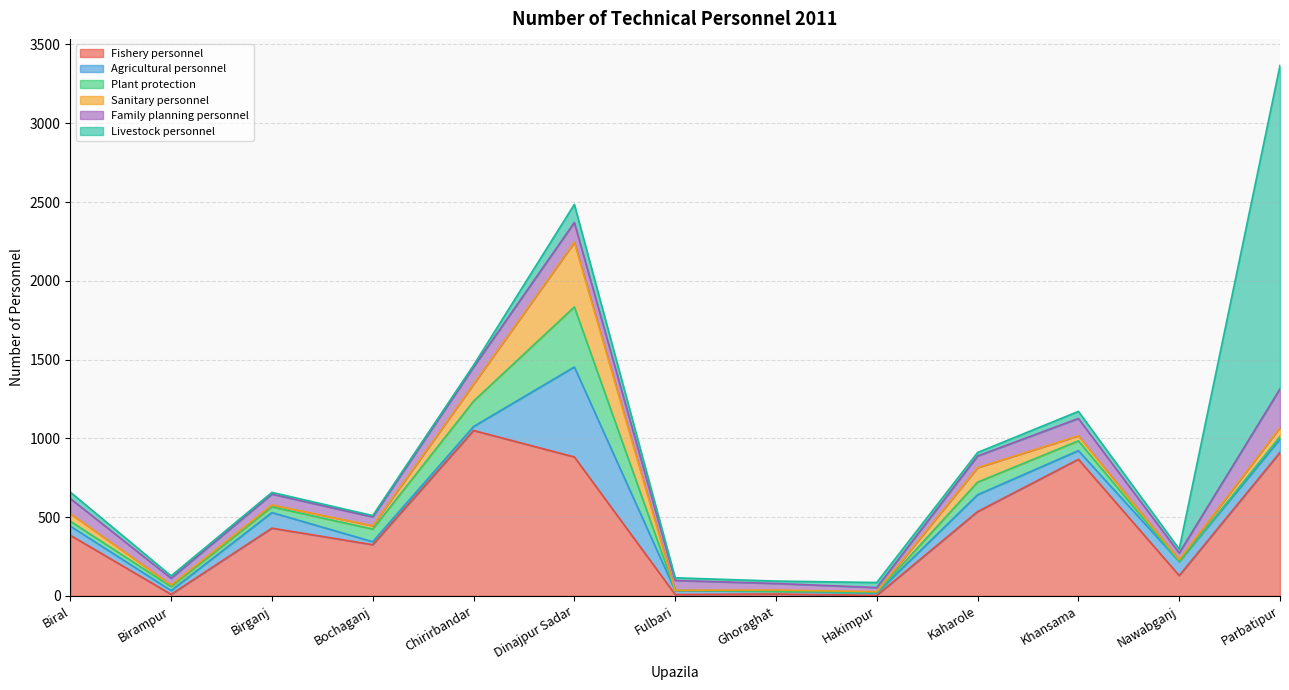

Reading left to right, transcribe all the data shown in this chart.

Fishery personnel: 385	10	430	325	1050	882	9	12	3	535	867	129	911
Agricultural personnel: 58	24	99	19	25	571	25	18	15	107	55	89	84
Plant protection: 31	25	36	80	161	381	1	0	4	80	62	0	17
Sanitary personnel: 48	10	12	21	108	410	1	7	5	92	32	12	57
Family planning personnel: 96	43	69	56	108	126	62	42	26	74	110	42	245
Livestock personnel: 41	15	11	9	12	115	17	15	32	22	45	25	2053